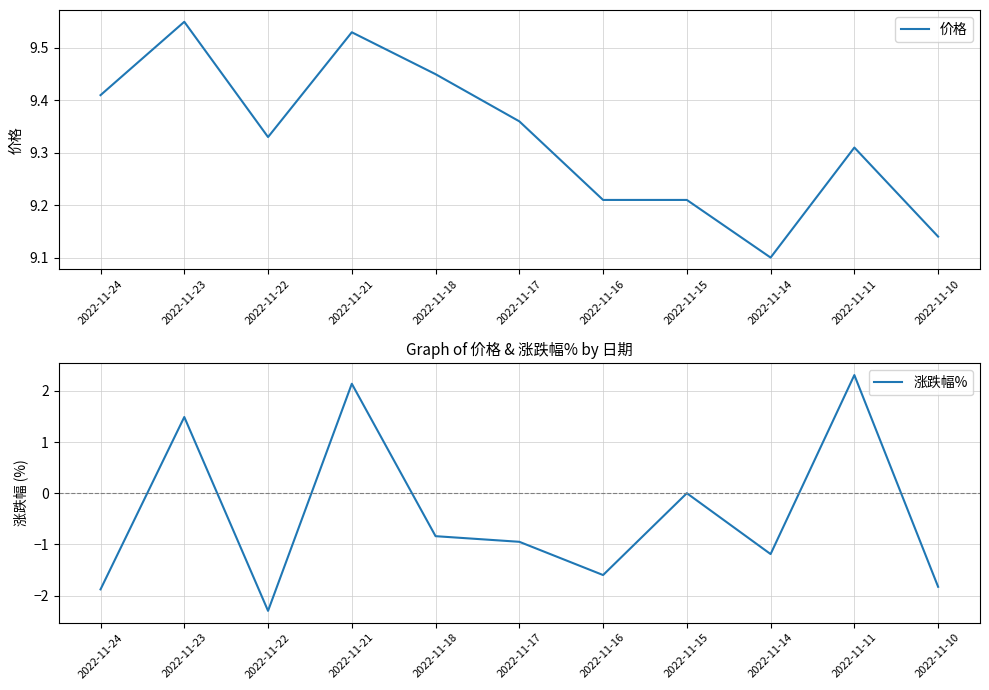

What is the minimum value for 涨跌幅%?

-2.3